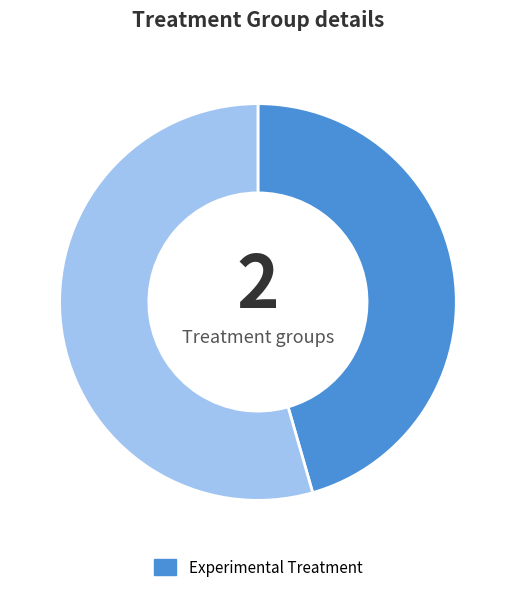

Is there a majority slice in this chart?

Yes